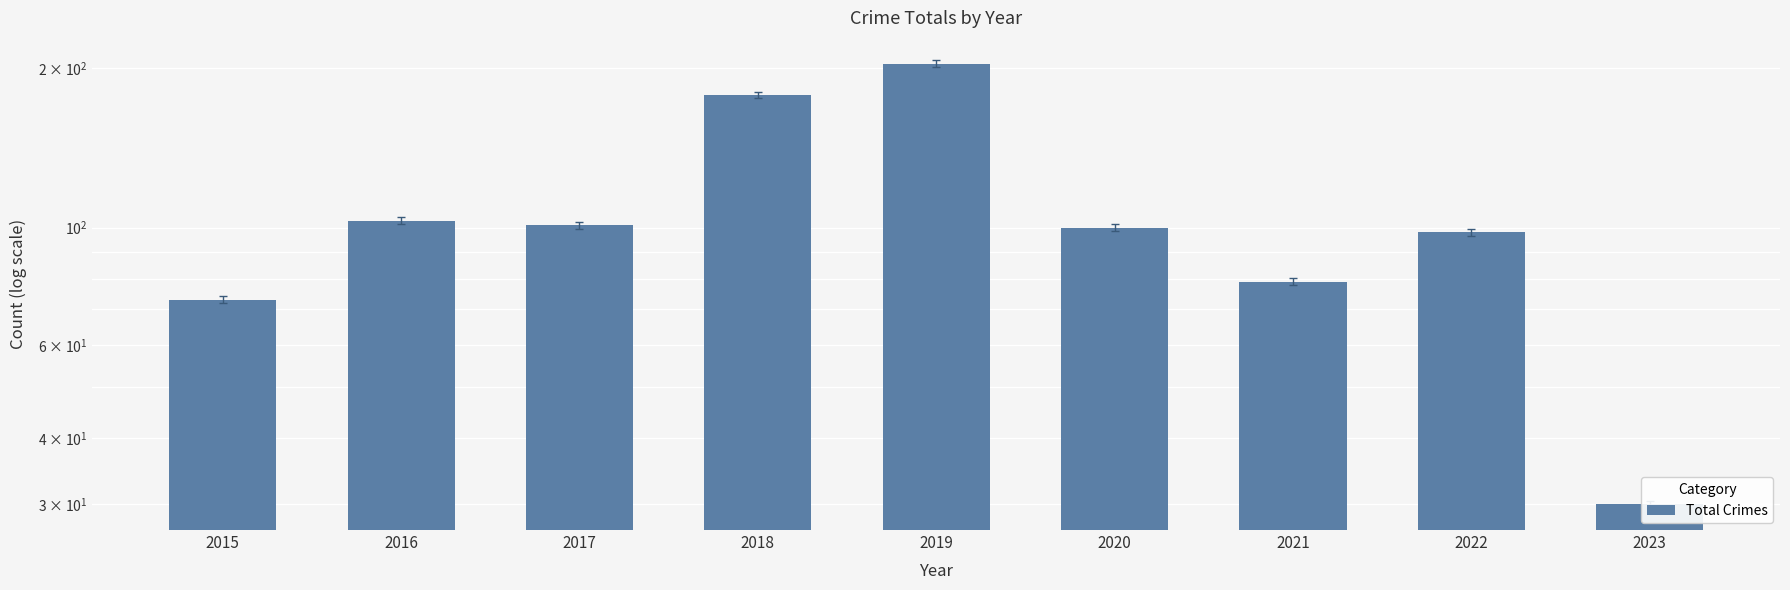

The chart shows a value of 47 at 2021. True or false?

False